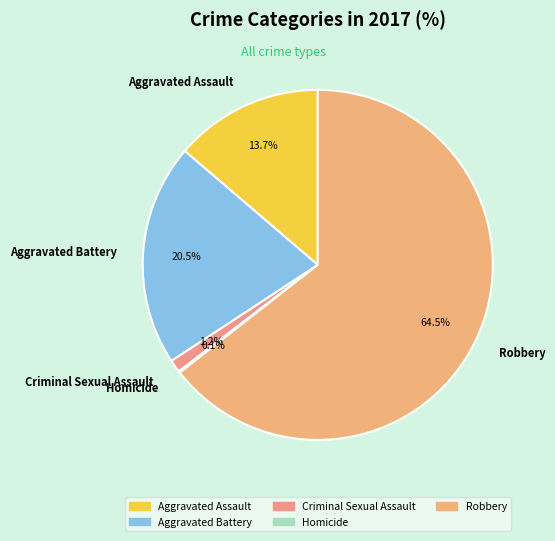

Which category has the biggest portion of the pie?

Robbery